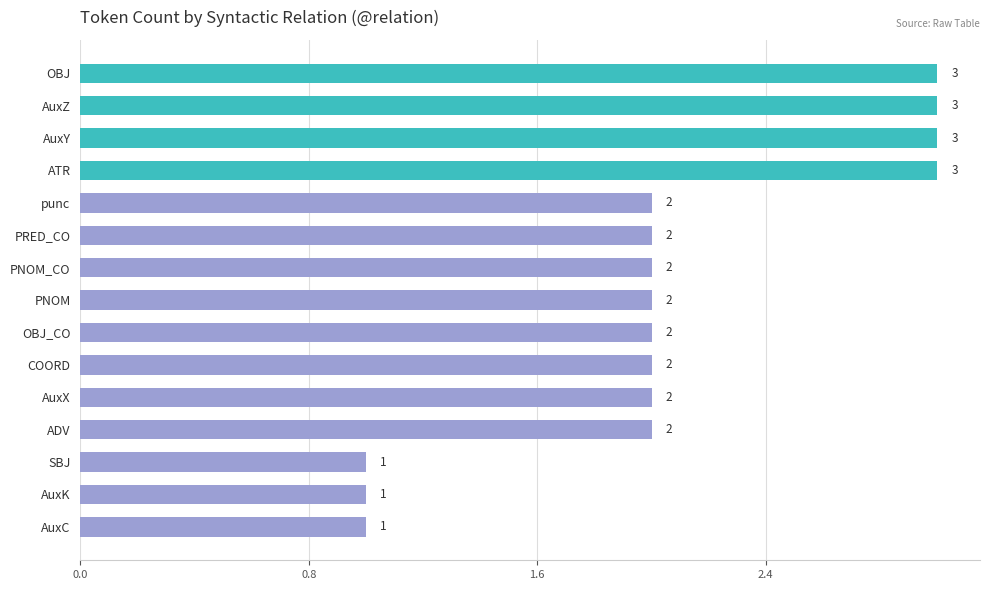

What is the difference between the second highest and minimum values?

2